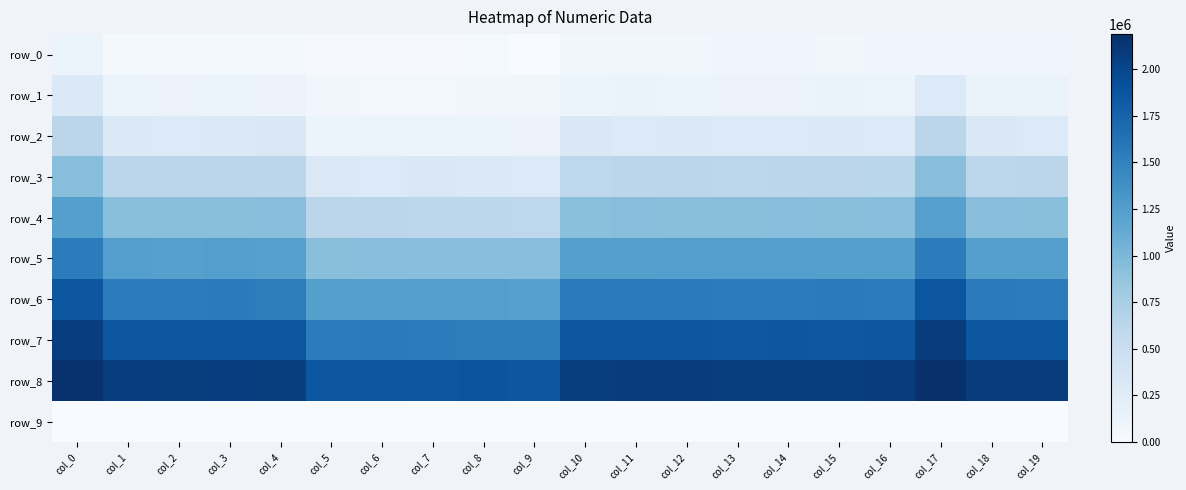

Between col_18 and col_14, which is larger?

col_18